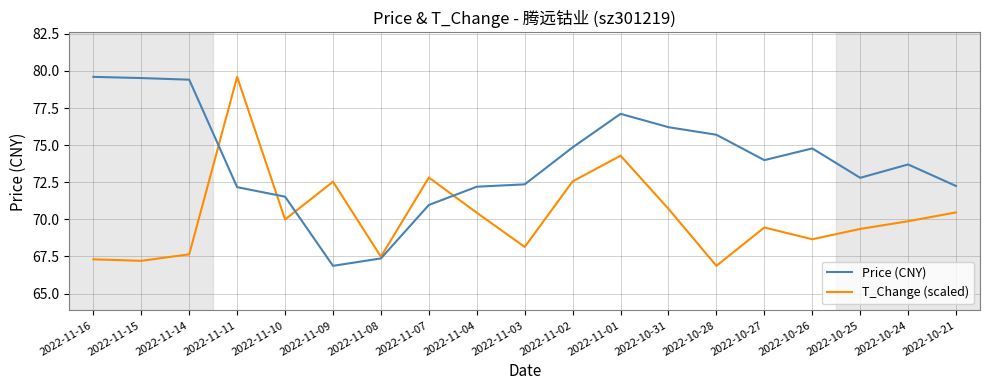

What is the total value across all series at 2022-11-01?

151.4